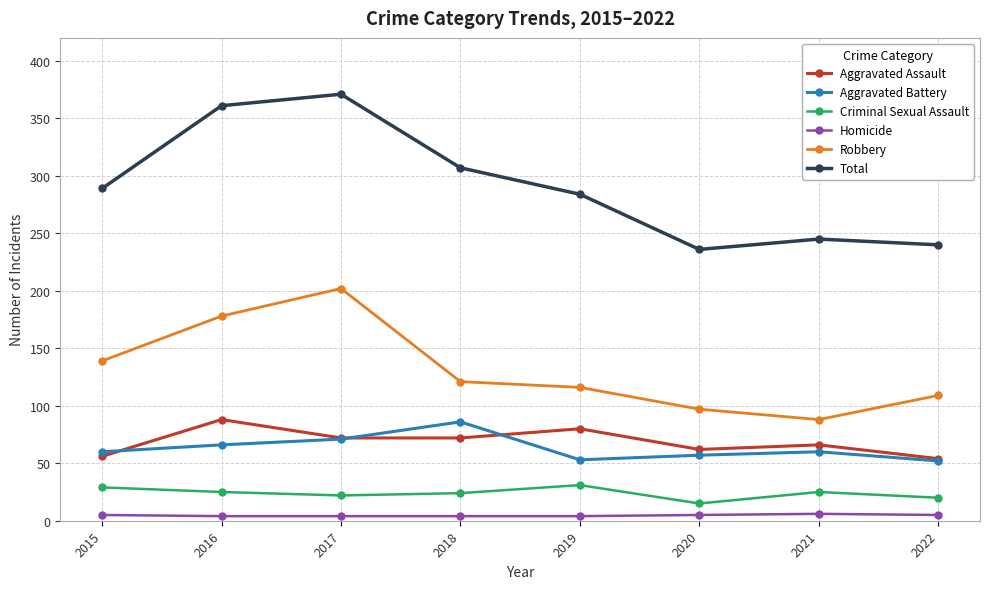

True or false: Total and Aggravated Battery cross at least once.

False